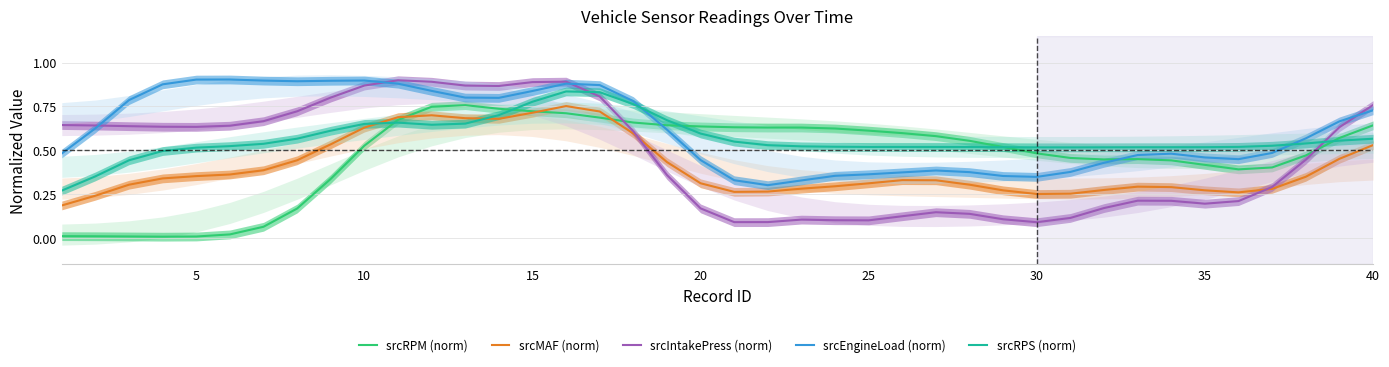

How many intersections are there between srcRPS (norm) and srcEngineLoad (norm)?

2